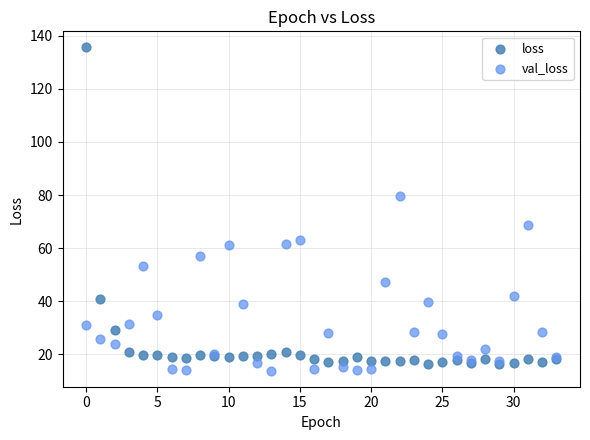

Which series contains the highest Y value?

loss